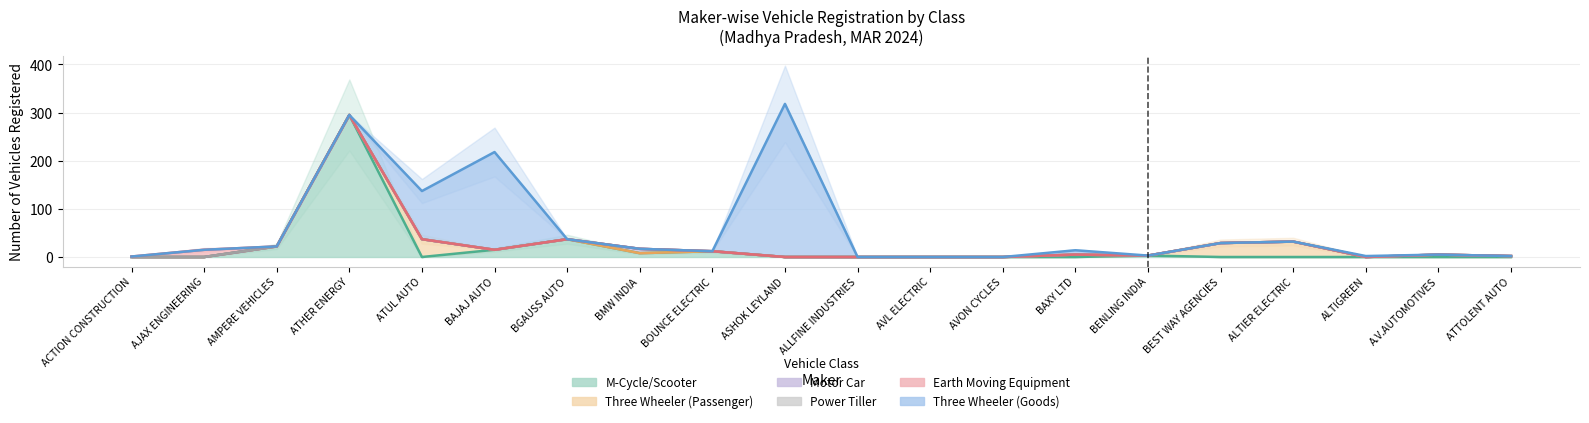

Which series has the largest total across all categories?

Three Wheeler (Goods)